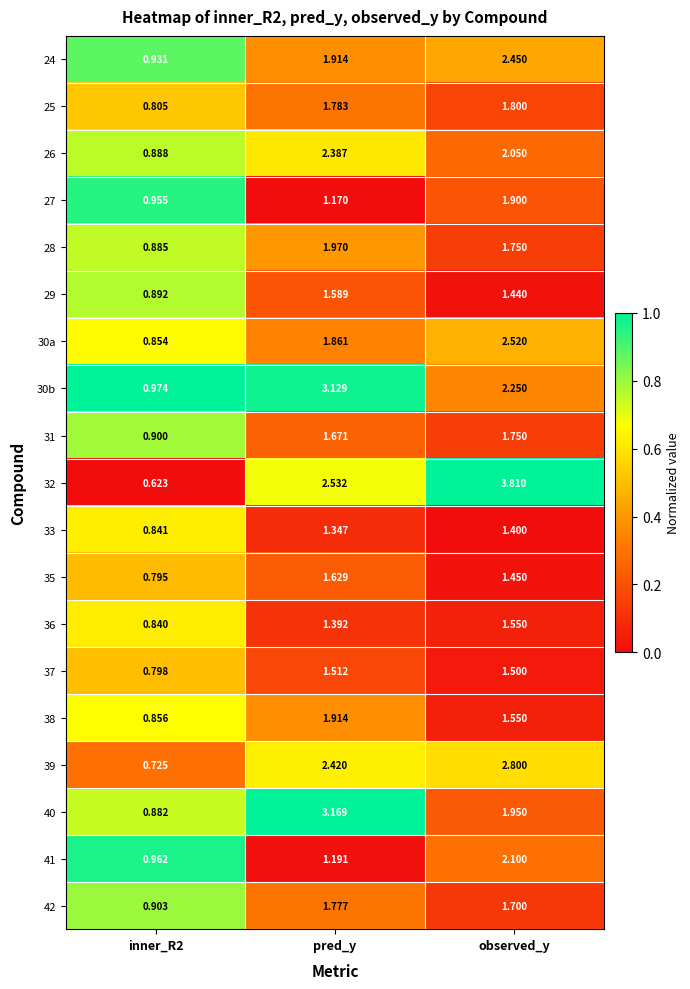

Which label corresponds to the largest value in the chart?

observed_y